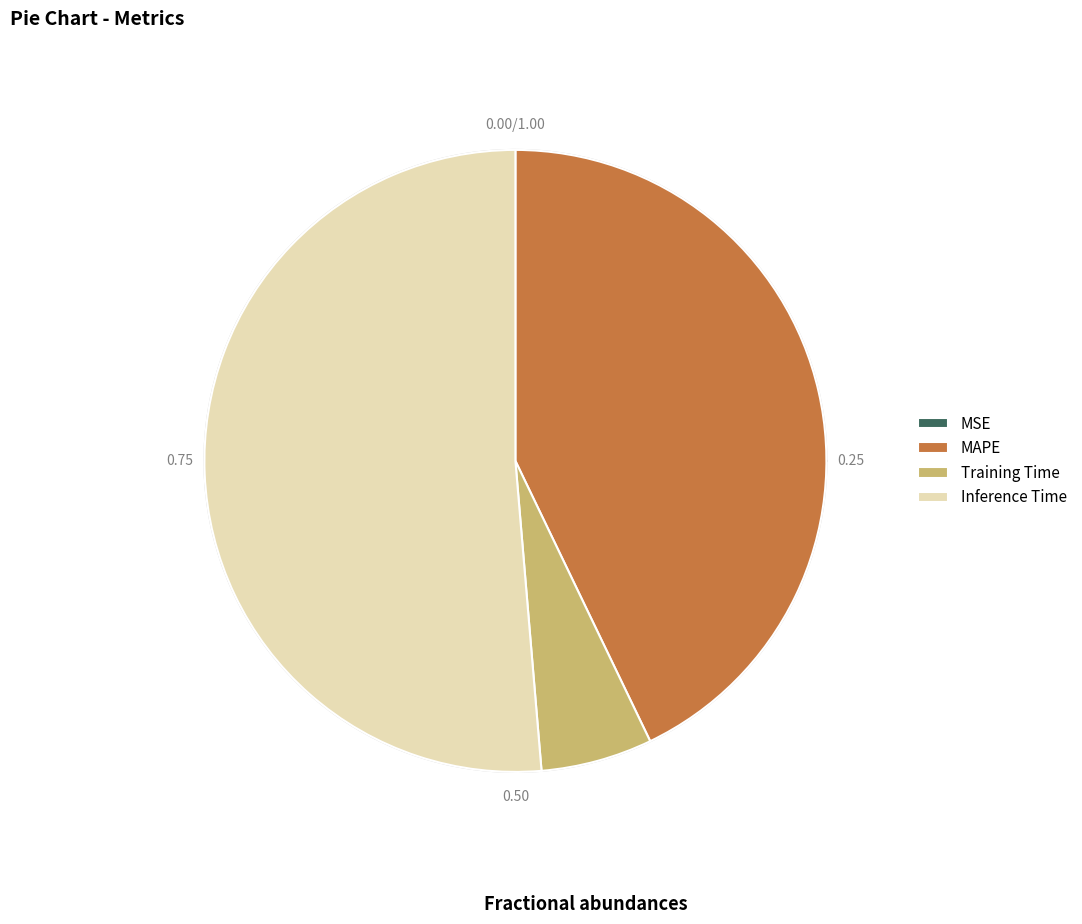

How many slices are in this pie chart?

4